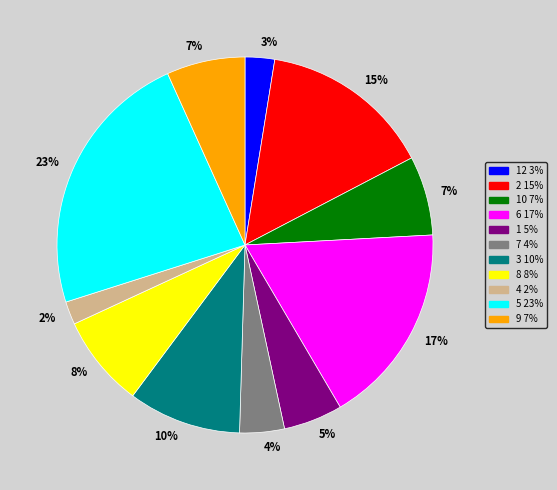

To the nearest percent, what is the average slice percentage?

9%